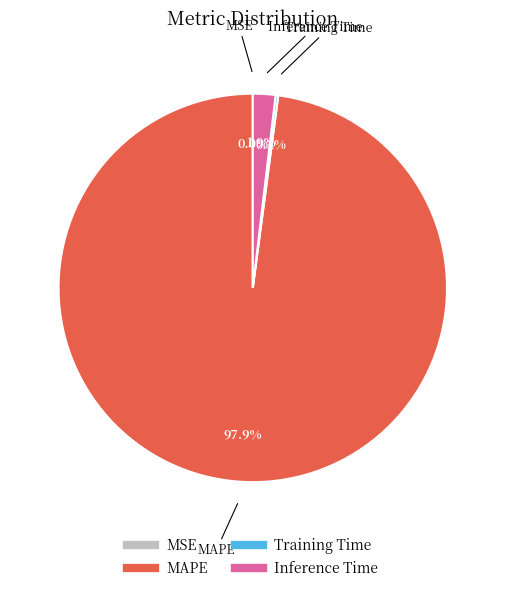

To the nearest percent, what is the difference between the largest and smallest slice percentages?

98%